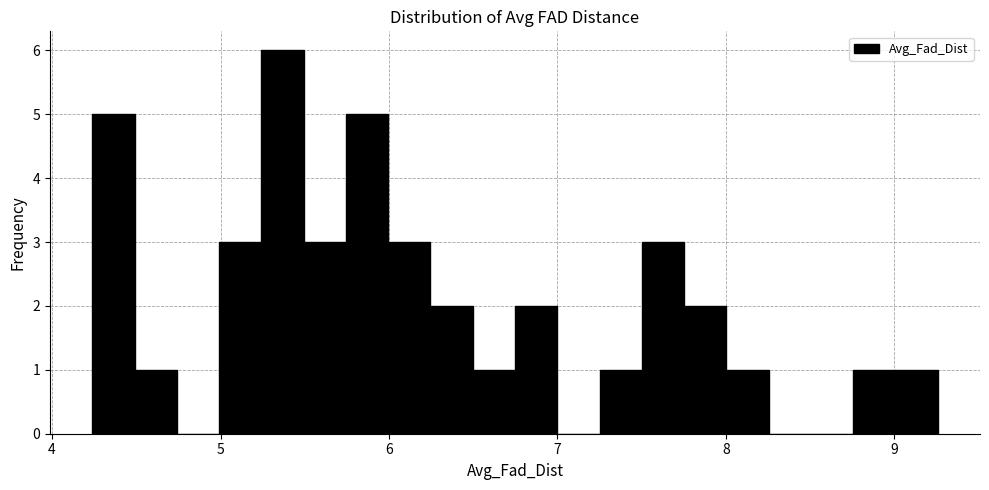

Read against the x-axis, roughly where is the centre of the tallest bar?

5.4